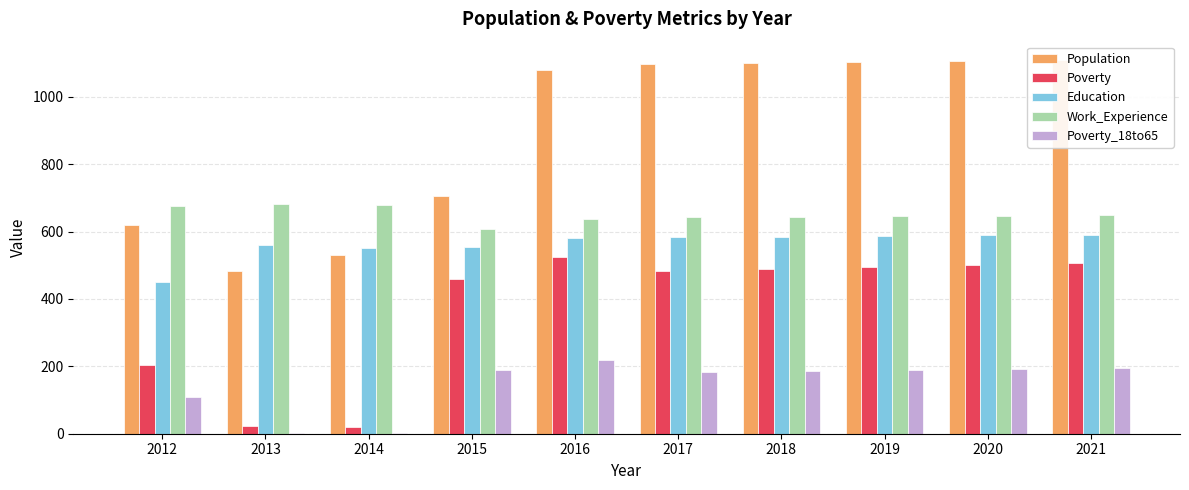

What is the value of the Poverty_18to65 bar at the 1st from the left?

108